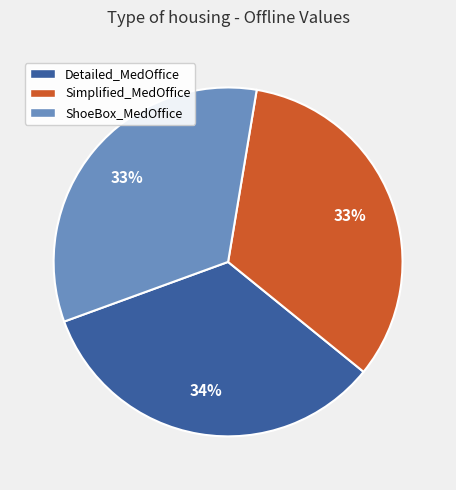

Does any single category account for the majority?

No